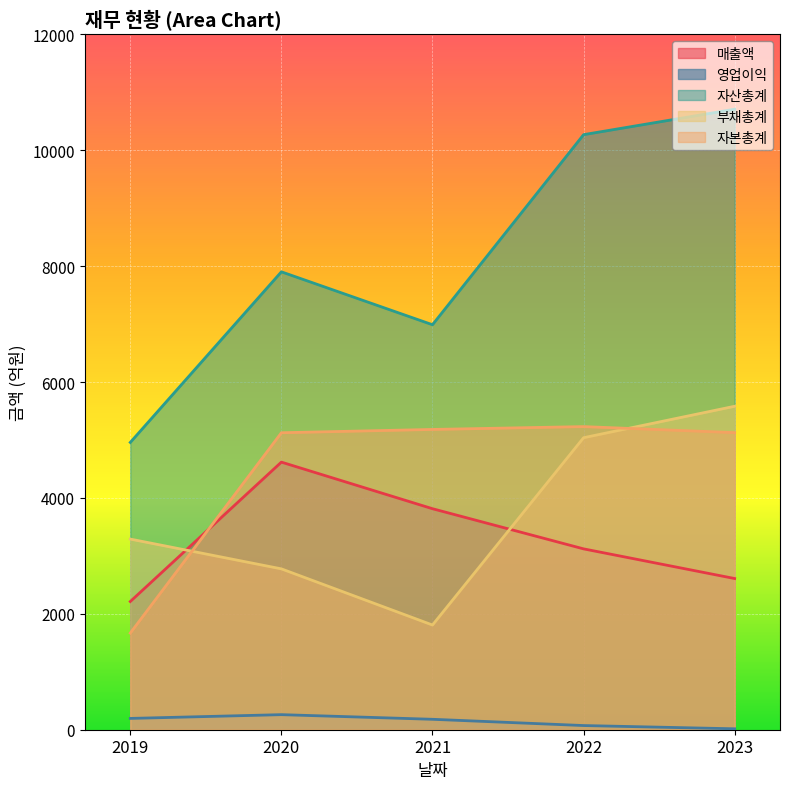

What are all the series names shown in the legend?

매출액, 영업이익, 자산총계, 부채총계, 자본총계